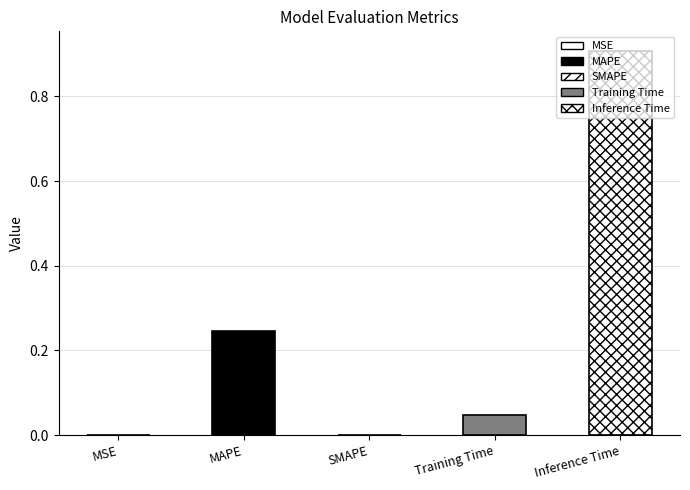

Rank the categories by value from highest to lowest.

Inference Time, MAPE, Training Time, MSE, SMAPE